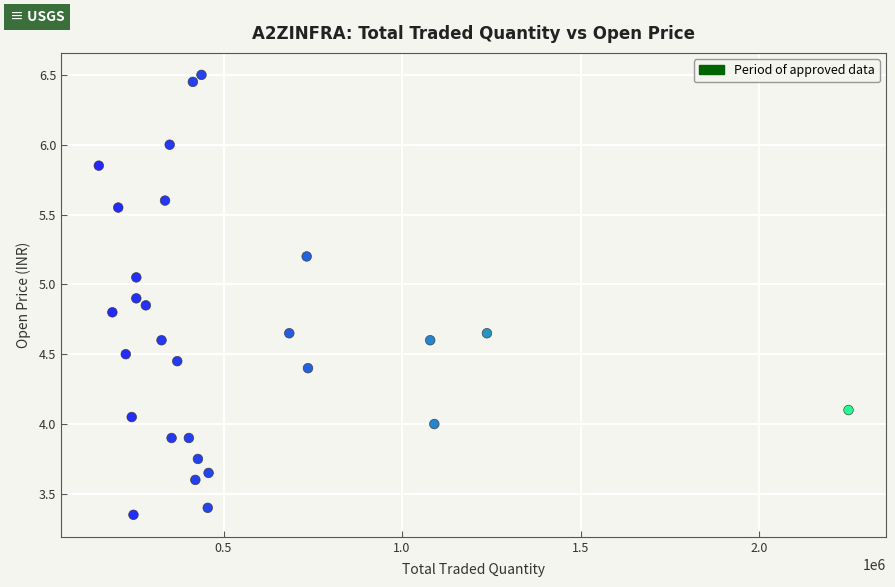

What is the range of X values (max minus min)?

2098936.0